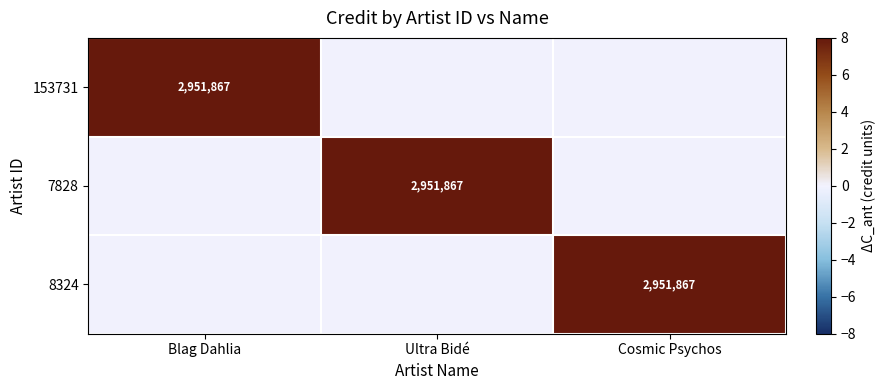

True or false: 153731 has a value of 2951867 at Blag Dahlia.

True